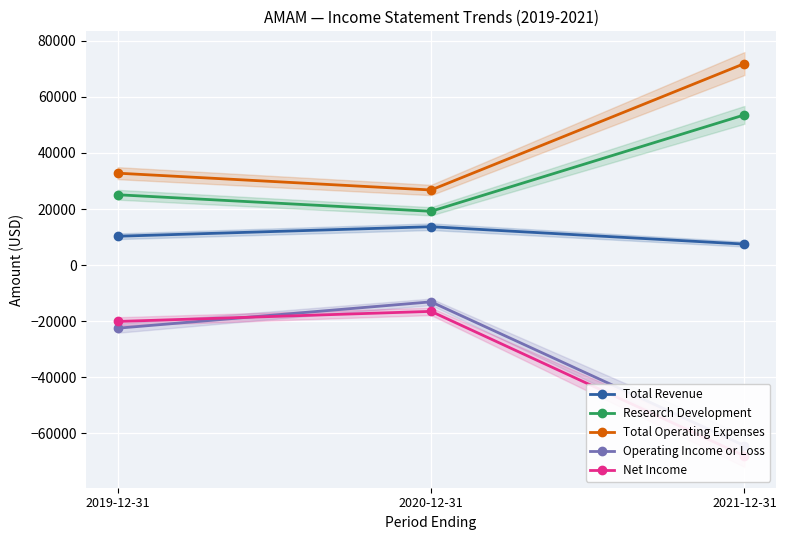

Reading left to right, extract all data points from this chart.

Total Revenue: 10300	13700	7500
Research Development: 25100	19200	53600
Total Operating Expenses: 32800	26800	71900
Operating Income or Loss: -22500	-13100	-64400
Net Income: -20100	-16500	-68100